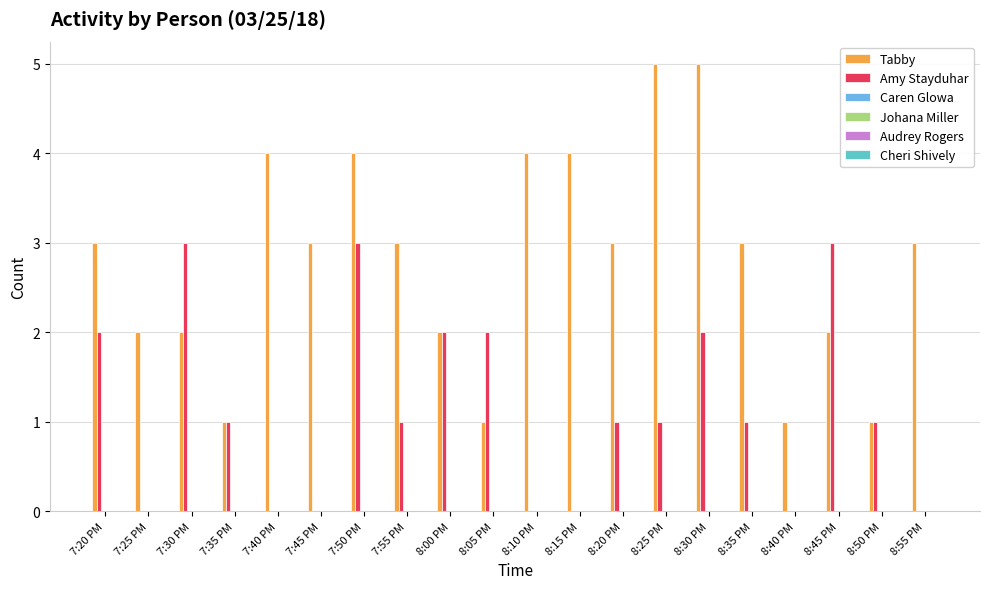

Is the value of Amy Stayduhar at 7:40 PM greater than the value of Tabby at 8:15 PM?

No